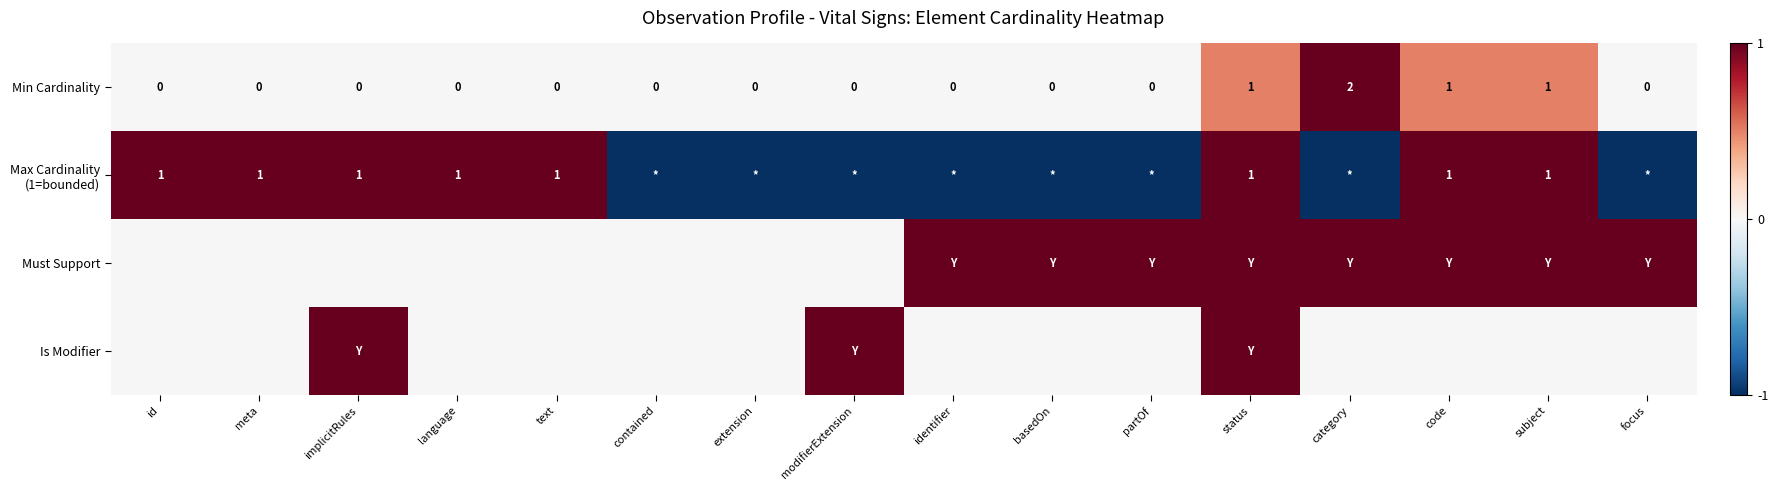

Is it true that Min Cardinality equals 1 at code?

True